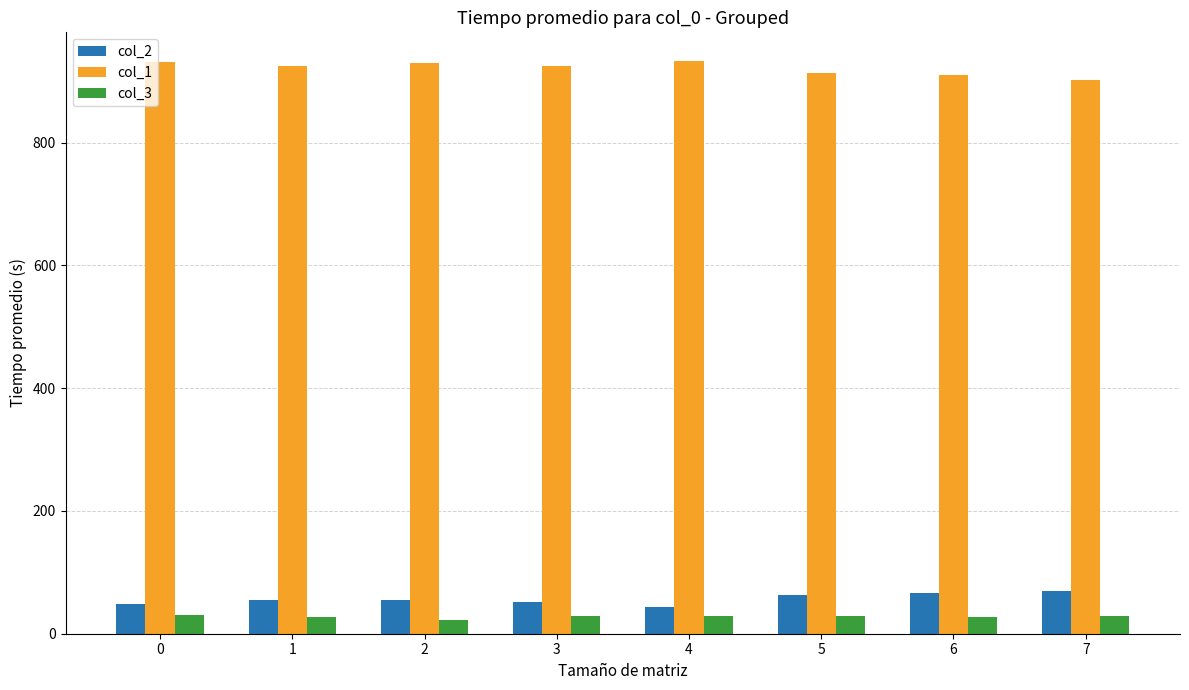

At 7, list the series in order from smallest to largest.

col_3, col_2, col_1